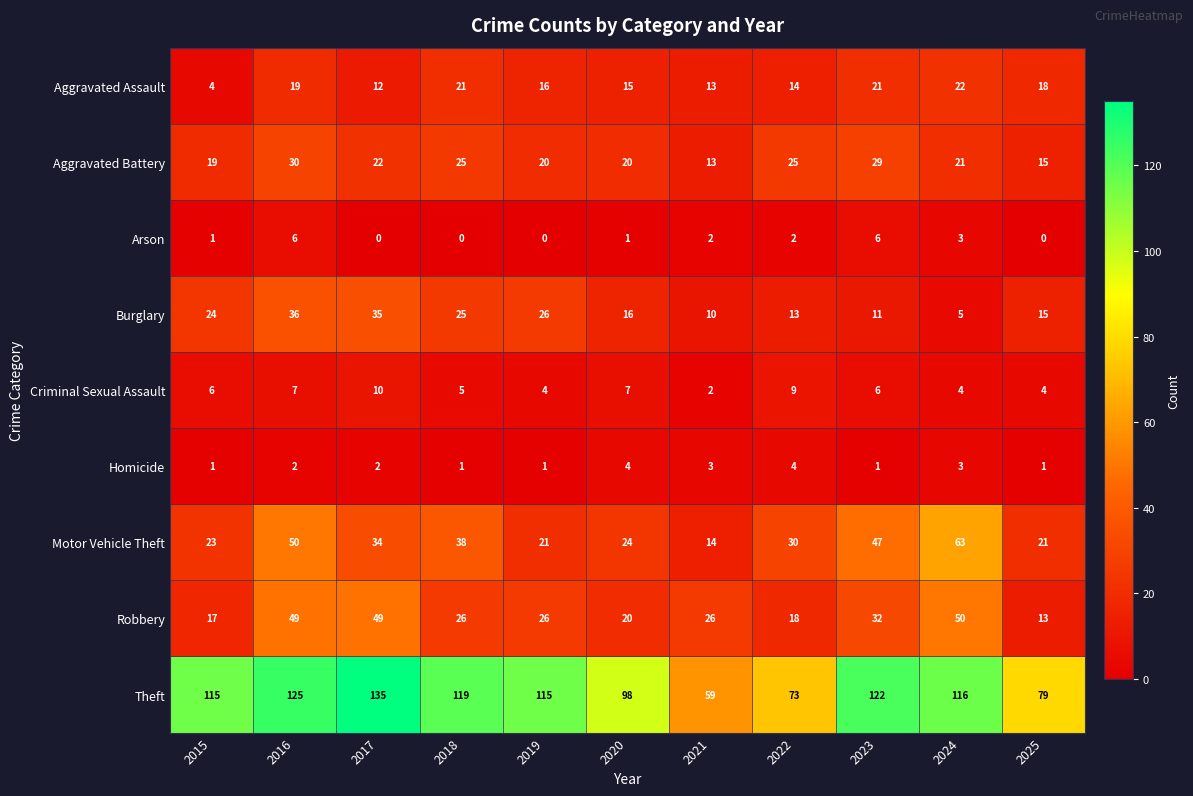

Which category has the highest value across all series?

2017